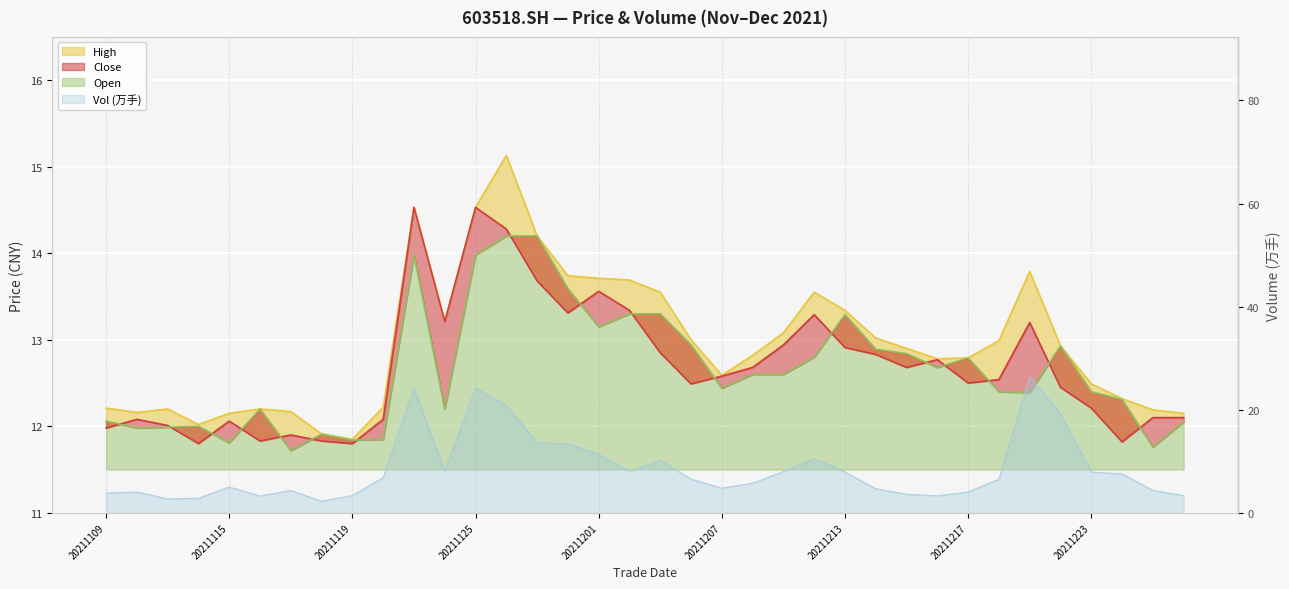

What is the total value across all series at 20211220?

44.5